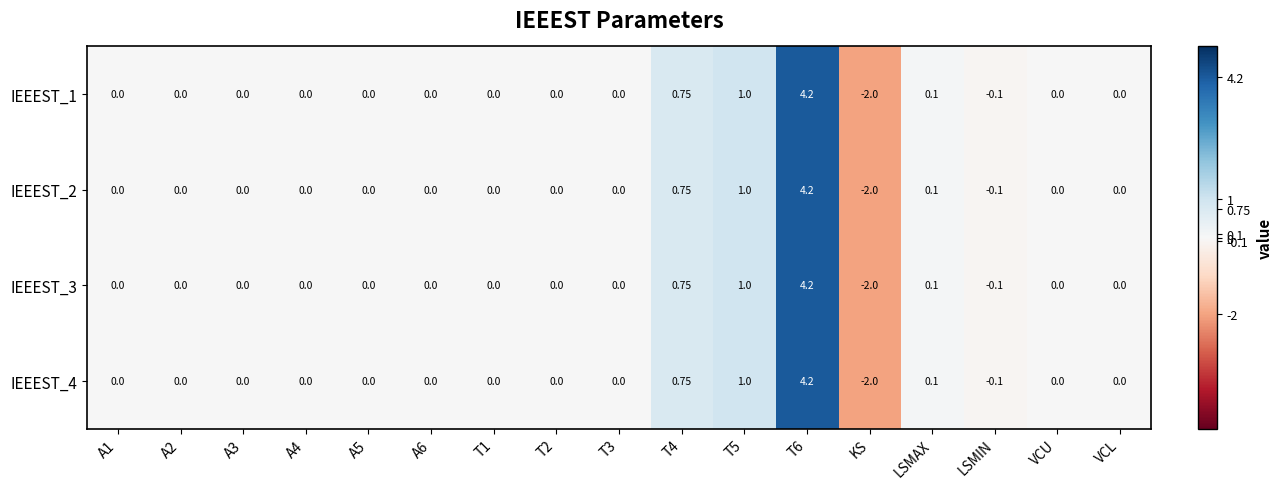

At which category does the chart reach its minimum across all series?

KS